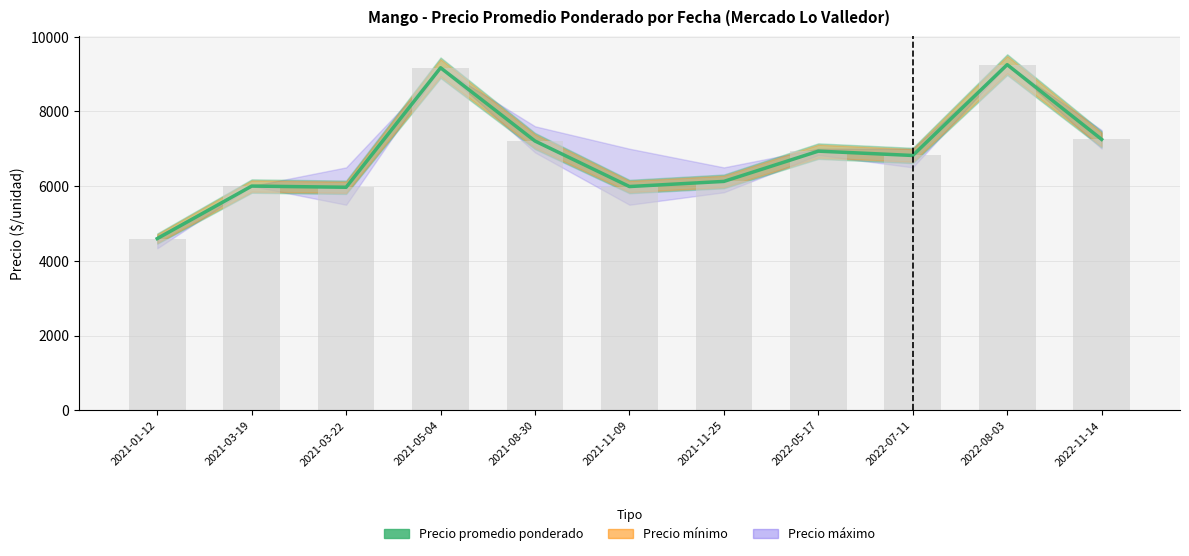

What is the label of the 2nd bar from the left?

2021-03-19